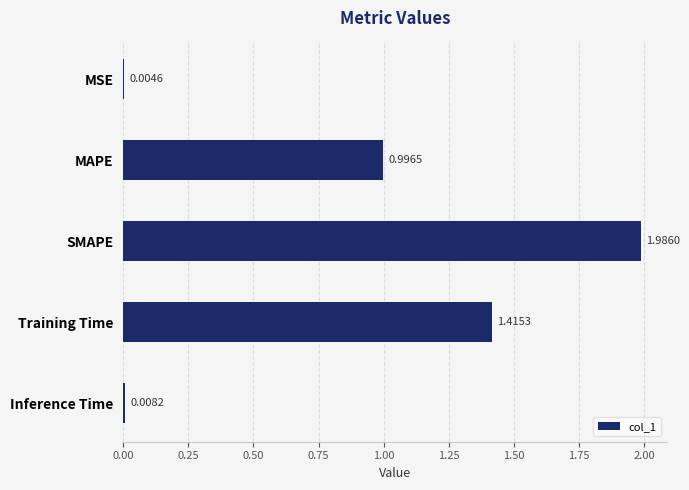

Are the bars horizontal?

Yes